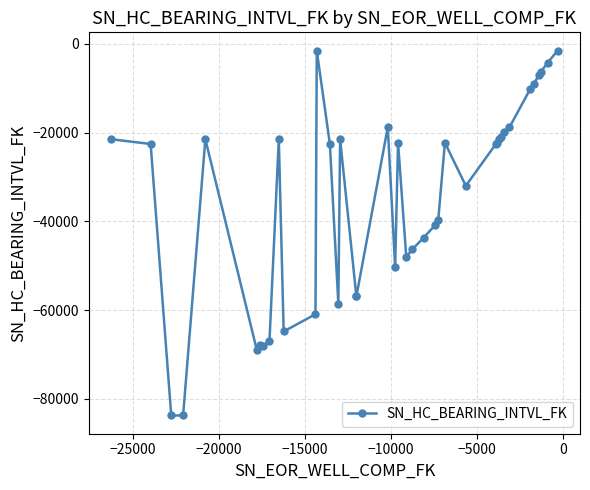

What is the sum of all values?

-1397554